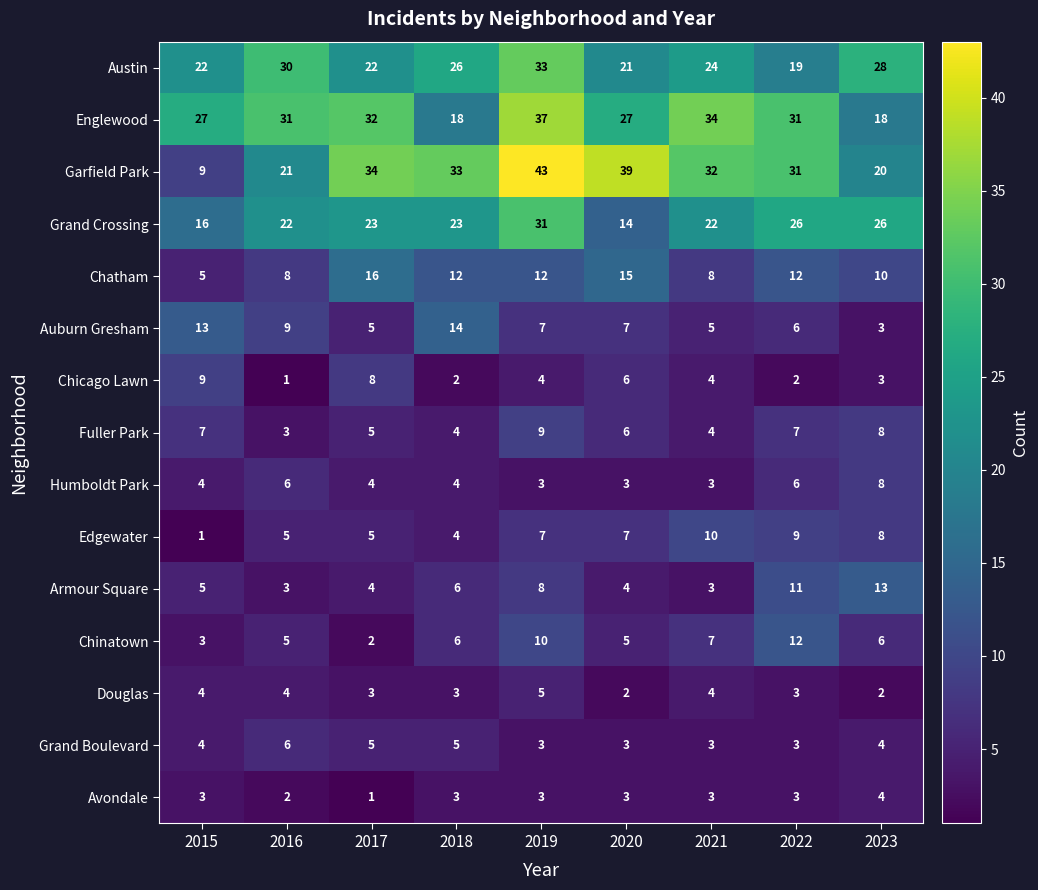

What is the difference between the Garfield Park values at 2016 and 2015?

12